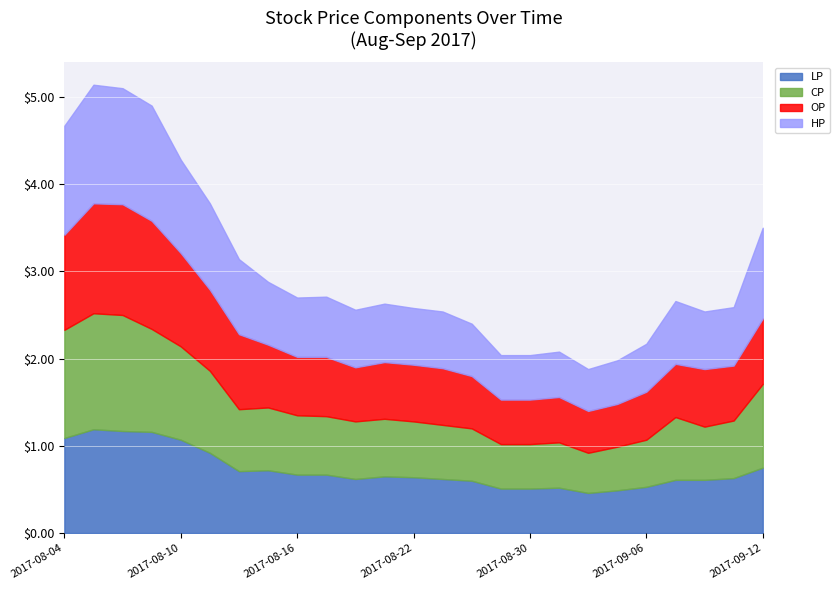

Reading left to right, transcribe all the data shown in this chart.

LP: 2017-08-04=1.1	2017-08-07=1.2	2017-08-08=1.2	2017-08-09=1.2	2017-08-10=1.1	2017-08-11=0.9	2017-08-14=0.7	2017-08-15=0.7	2017-08-16=0.7	2017-08-17=0.7	2017-08-18=0.6	2017-08-21=0.7	2017-08-22=0.6	2017-08-23=0.6	2017-08-25=0.6	2017-08-29=0.5	2017-08-30=0.5	2017-09-01=0.5	2017-09-04=0.5	2017-09-05=0.5	2017-09-06=0.5	2017-09-07=0.6	2017-09-08=0.6	2017-09-11=0.6	2017-09-12=0.8
CP: 2017-08-04=1.2	2017-08-07=1.3	2017-08-08=1.3	2017-08-09=1.2	2017-08-10=1.1	2017-08-11=0.9	2017-08-14=0.7	2017-08-15=0.7	2017-08-16=0.7	2017-08-17=0.7	2017-08-18=0.7	2017-08-21=0.7	2017-08-22=0.6	2017-08-23=0.6	2017-08-25=0.6	2017-08-29=0.5	2017-08-30=0.5	2017-09-01=0.5	2017-09-04=0.5	2017-09-05=0.5	2017-09-06=0.5	2017-09-07=0.7	2017-09-08=0.6	2017-09-11=0.7	2017-09-12=1.0
OP: 2017-08-04=1.1	2017-08-07=1.3	2017-08-08=1.3	2017-08-09=1.2	2017-08-10=1.1	2017-08-11=0.9	2017-08-14=0.9	2017-08-15=0.7	2017-08-16=0.7	2017-08-17=0.7	2017-08-18=0.6	2017-08-21=0.7	2017-08-22=0.7	2017-08-23=0.7	2017-08-25=0.6	2017-08-29=0.5	2017-08-30=0.5	2017-09-01=0.5	2017-09-04=0.5	2017-09-05=0.5	2017-09-06=0.6	2017-09-07=0.6	2017-09-08=0.7	2017-09-11=0.6	2017-09-12=0.8
HP: 2017-08-04=1.2	2017-08-07=1.4	2017-08-08=1.3	2017-08-09=1.3	2017-08-10=1.1	2017-08-11=1.0	2017-08-14=0.9	2017-08-15=0.7	2017-08-16=0.7	2017-08-17=0.7	2017-08-18=0.7	2017-08-21=0.7	2017-08-22=0.7	2017-08-23=0.7	2017-08-25=0.6	2017-08-29=0.5	2017-08-30=0.5	2017-09-01=0.5	2017-09-04=0.5	2017-09-05=0.5	2017-09-06=0.6	2017-09-07=0.7	2017-09-08=0.7	2017-09-11=0.7	2017-09-12=1.0